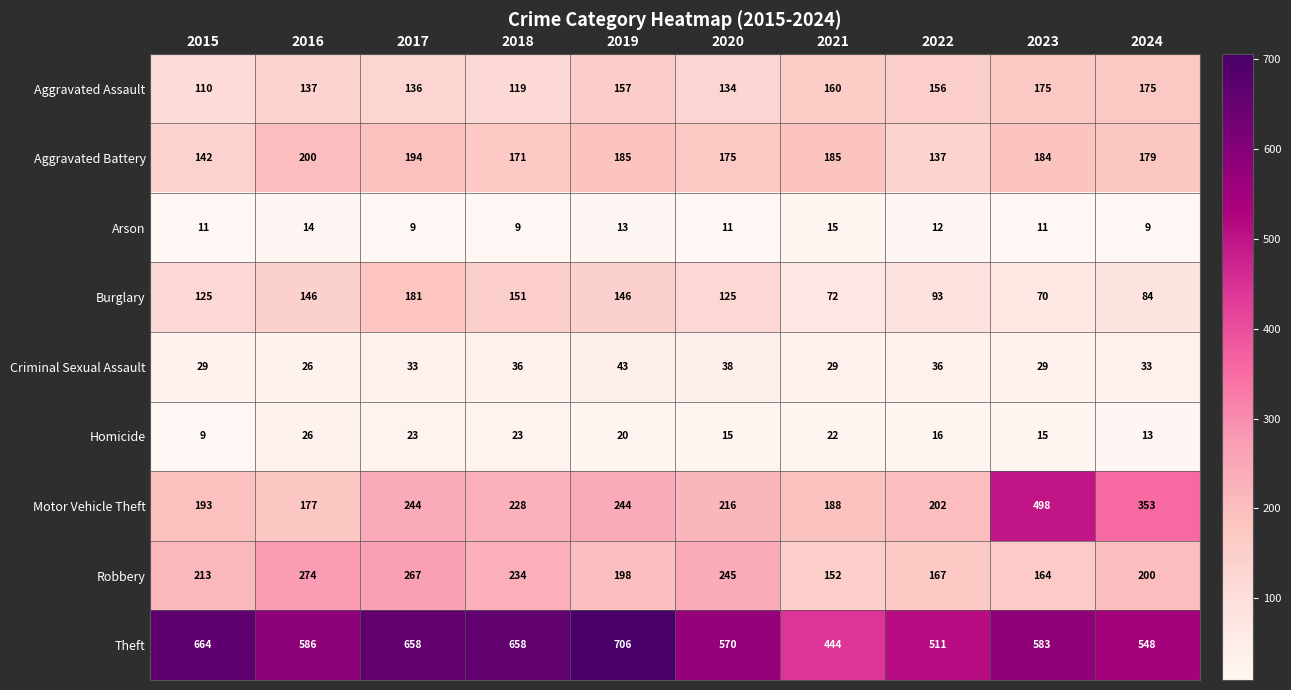

Which series has the largest total across all categories?

Theft